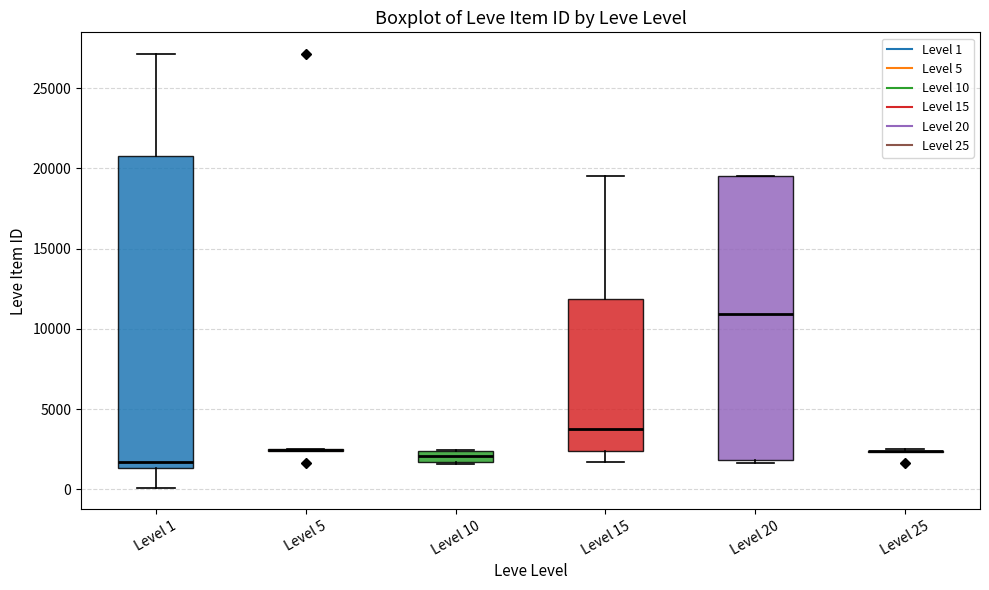

Comparing the boxes themselves (not the whiskers), which one is the tallest?

Level 1